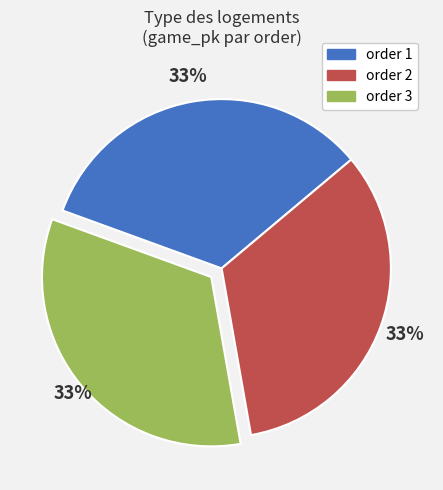

Is there a majority slice in this chart?

No